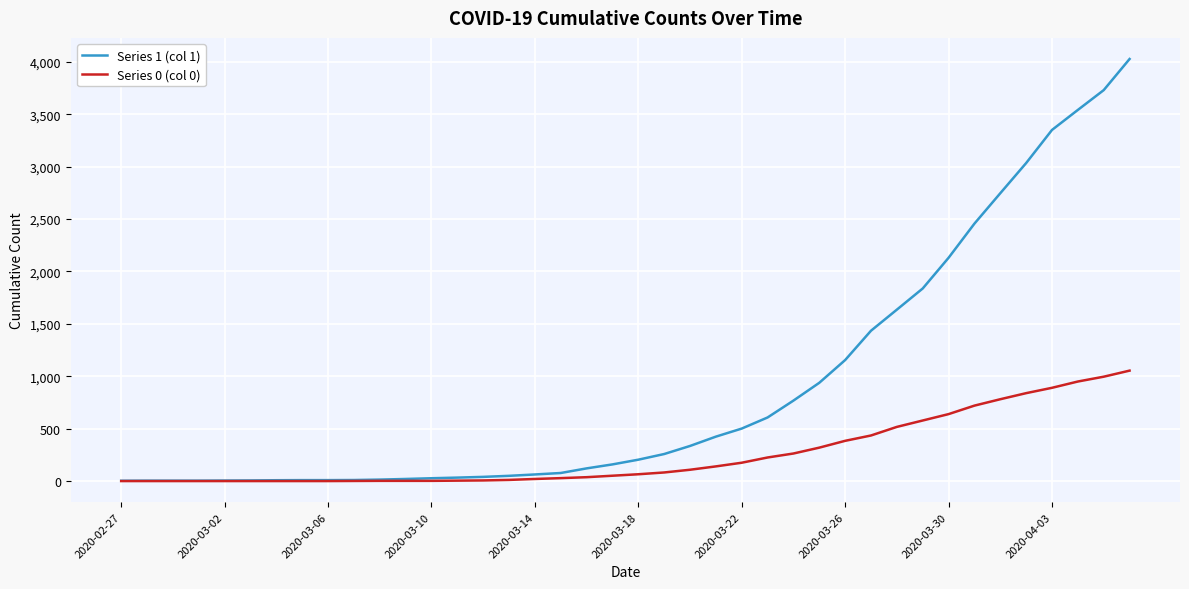

What is the difference between the maximum and minimum values in the Series 0 (col 0) series?

1054